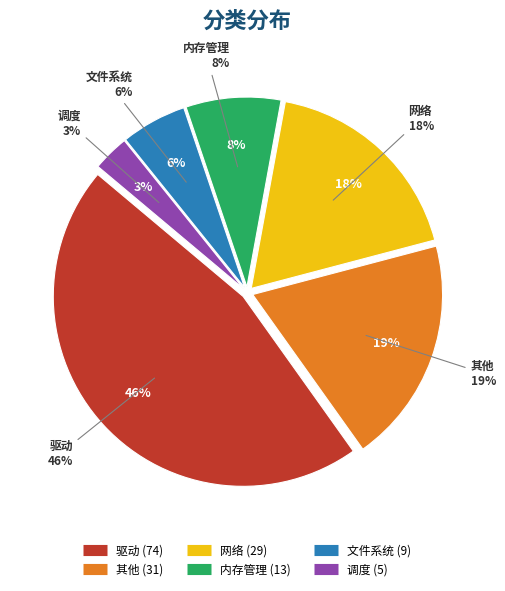

Rank the categories by value from highest to lowest.

驱动, 其他, 网络, 内存管理, 文件系统, 调度